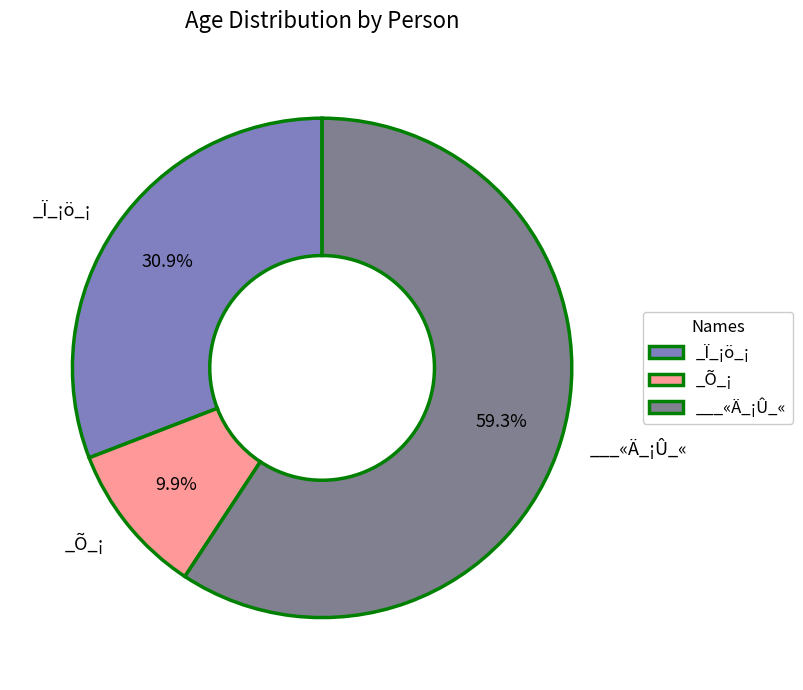

Combined, what portion of the pie is ___«Ä_¡Û_« and _Ï_¡ö_¡?

90.1%